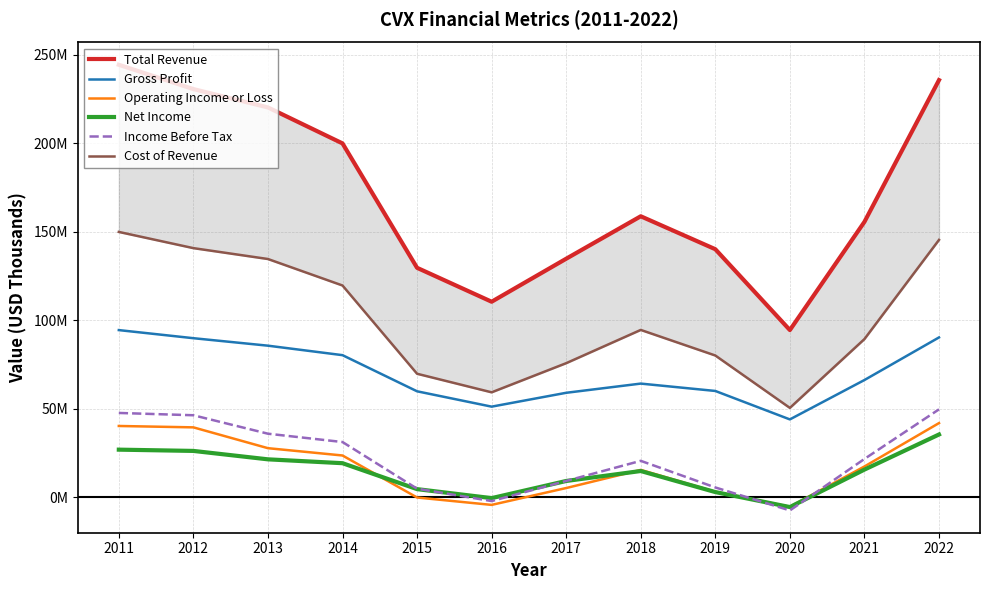

What is the average value of the Total Revenue series?

171236917